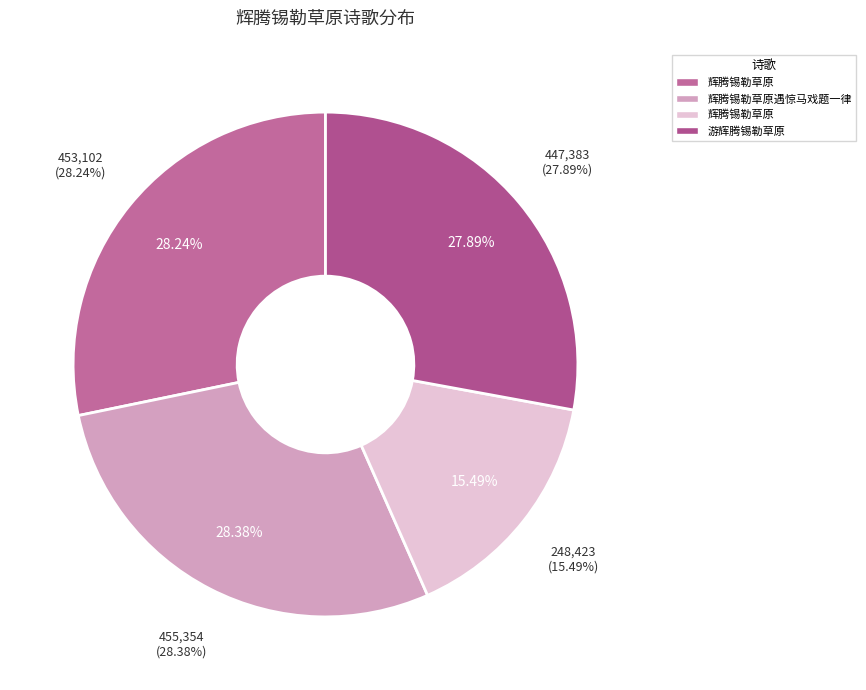

Is it true that 455354 is 37% of the pie?

False